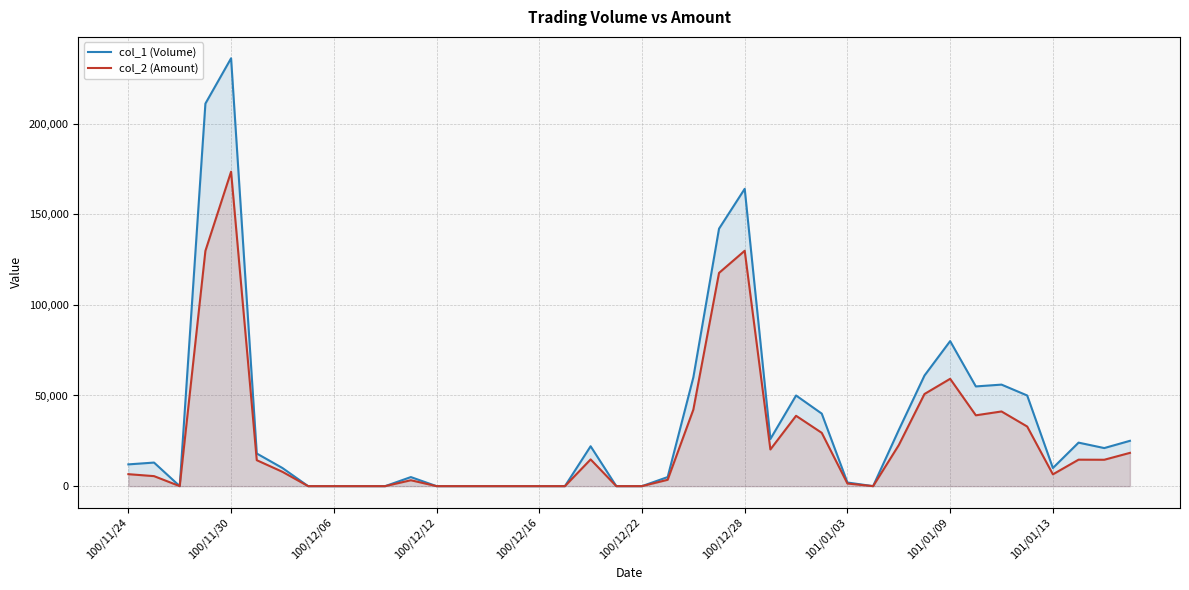

At 101/01/09, list the series in order from largest to smallest.

col_1 (Volume), col_2 (Amount)